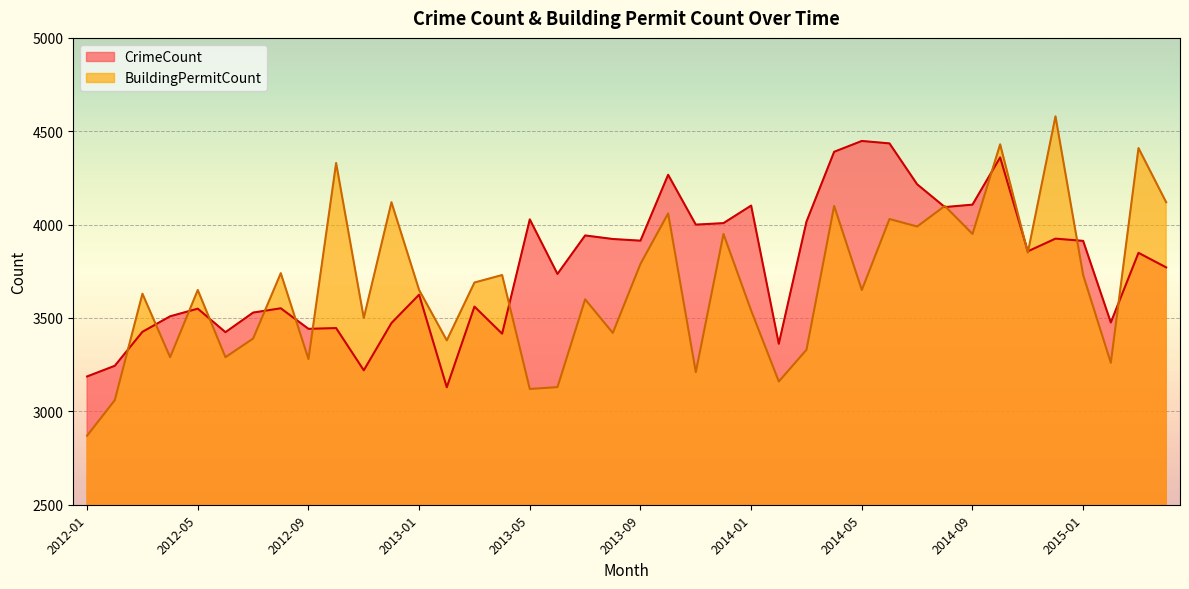

What is the label of the 12th point from the right?

2014-05